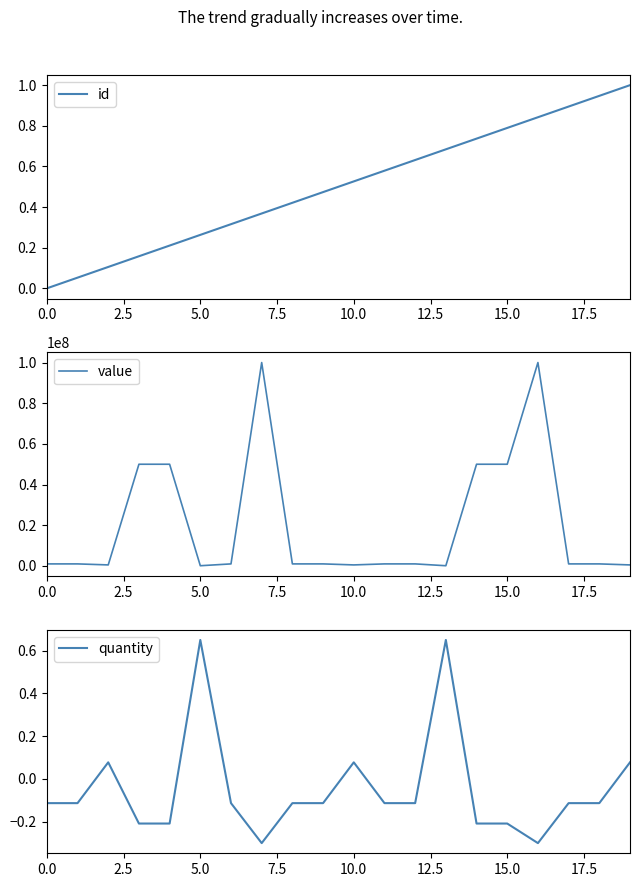

The id series shows 0.5 at 0.0. True or false?

False